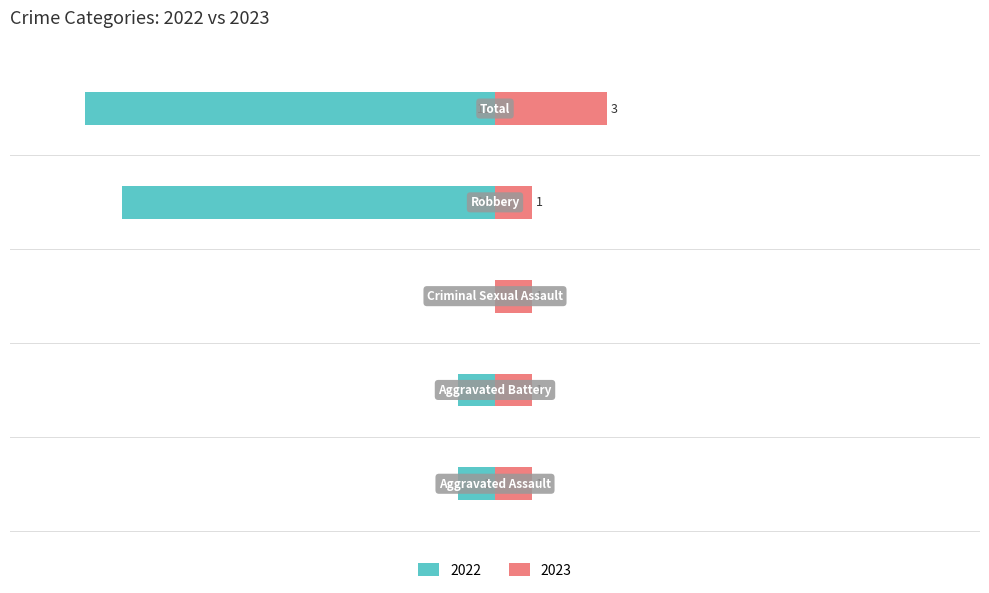

What is the difference between the second highest and minimum values in the Left (Count) series?

10